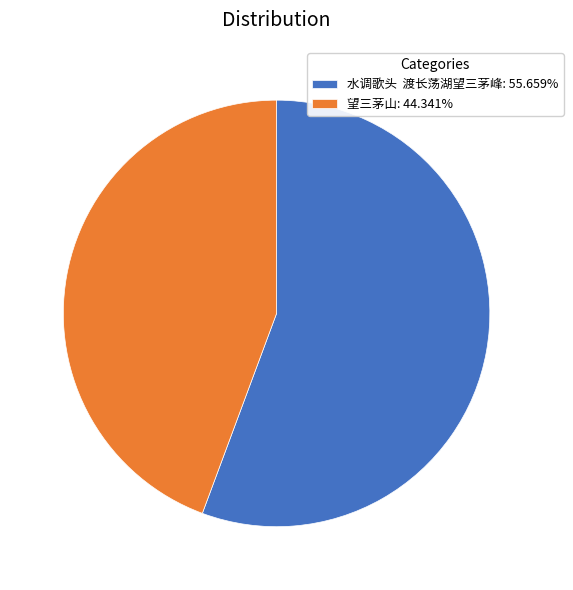

Approximately how many times larger is the value at 望三茅山: 44.341% compared to 水调歌头 渡长荡湖望三茅峰: 55.659%?

0.8